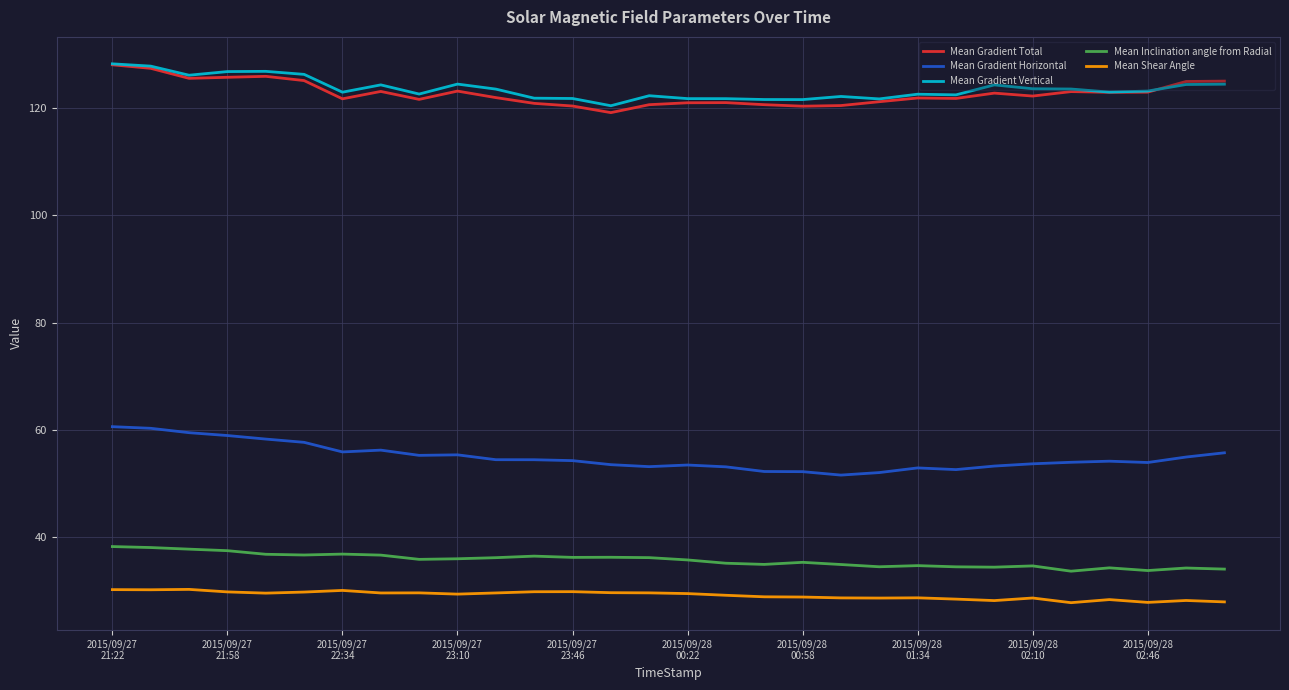

True or false: Mean Gradient Horizontal and Mean Shear Angle intersect in this chart.

False